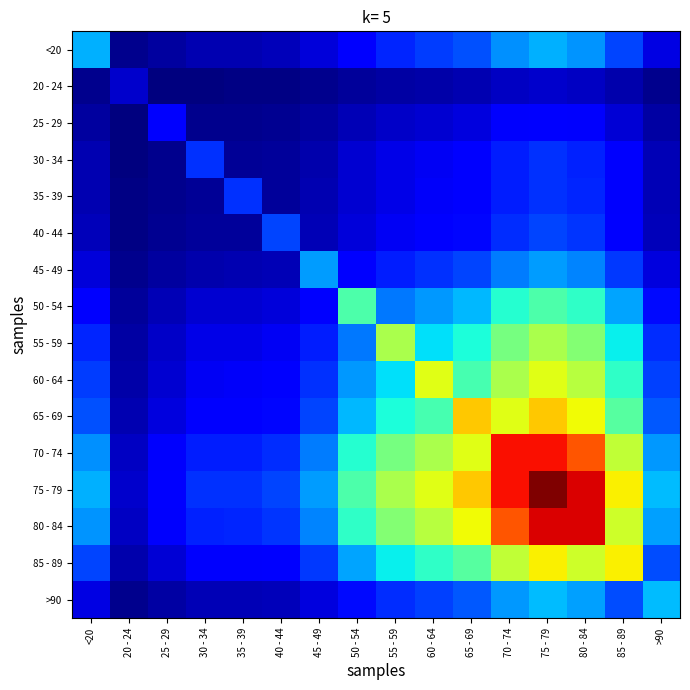

At which category is the sum across all series the highest?

75 - 79